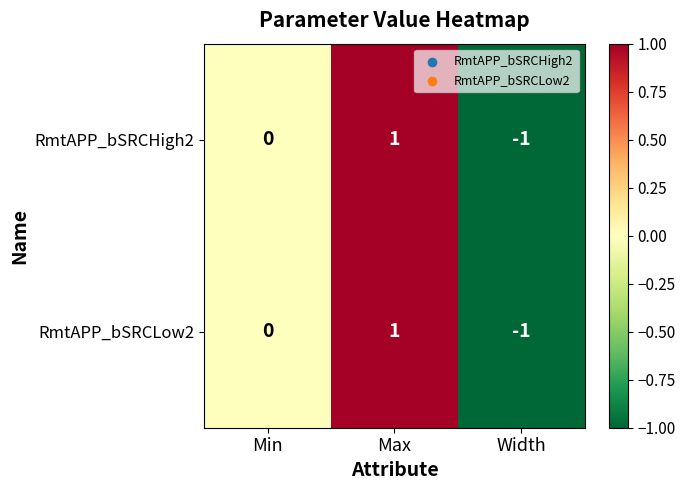

At which category does the chart reach its minimum across all series?

Width